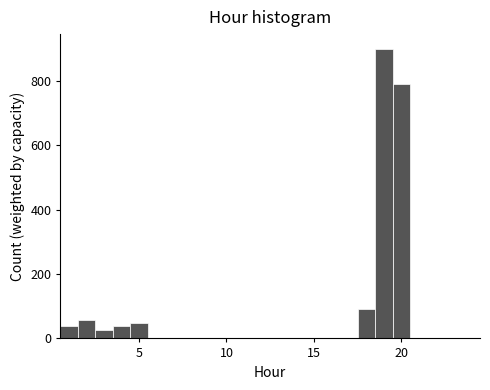

Read against the x-axis, roughly where is the centre of the tallest bar?

19.0